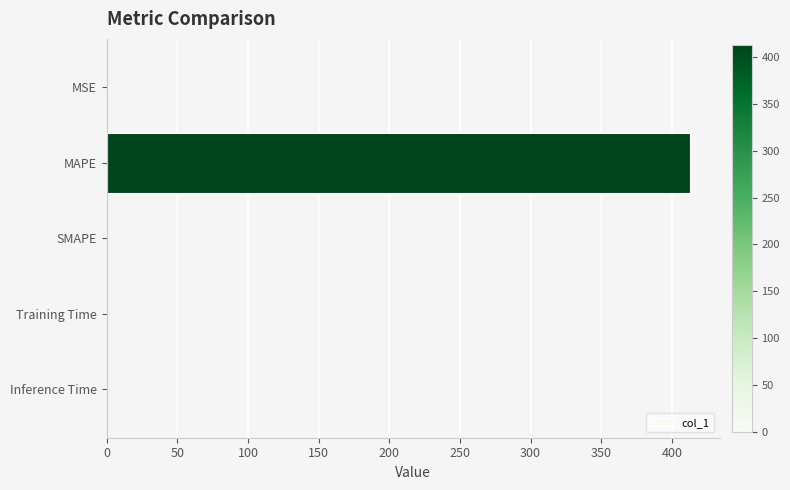

Which label corresponds to the largest value in the chart?

MAPE